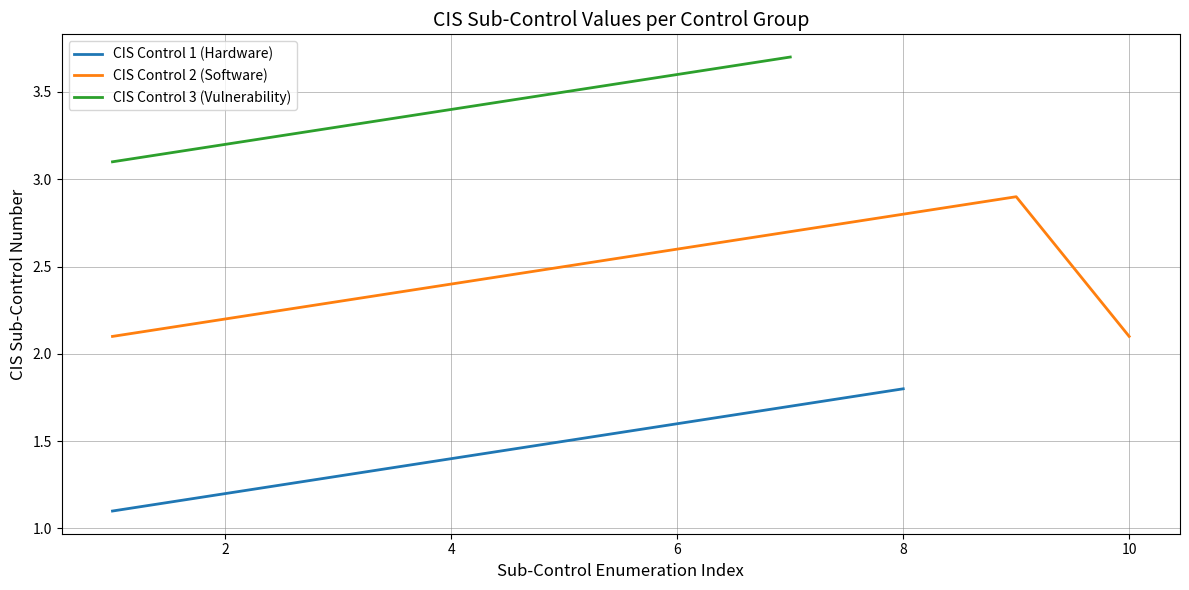

True or false: CIS Control 2 (Software) has a value of 1 at 19.

False